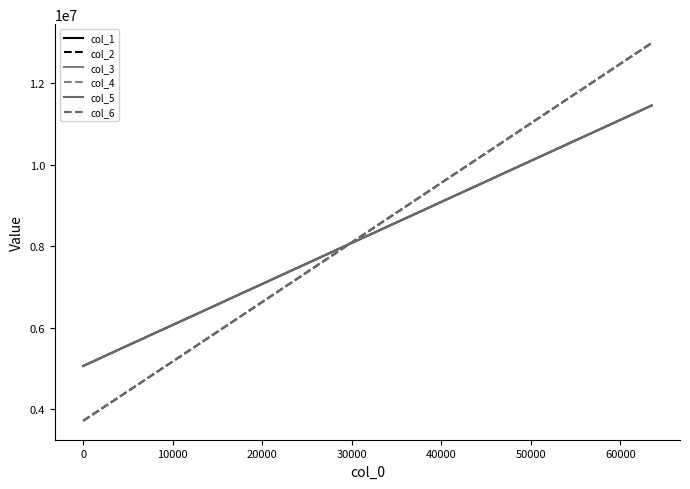

At how many categories does at least one series exceed 9325971?

13